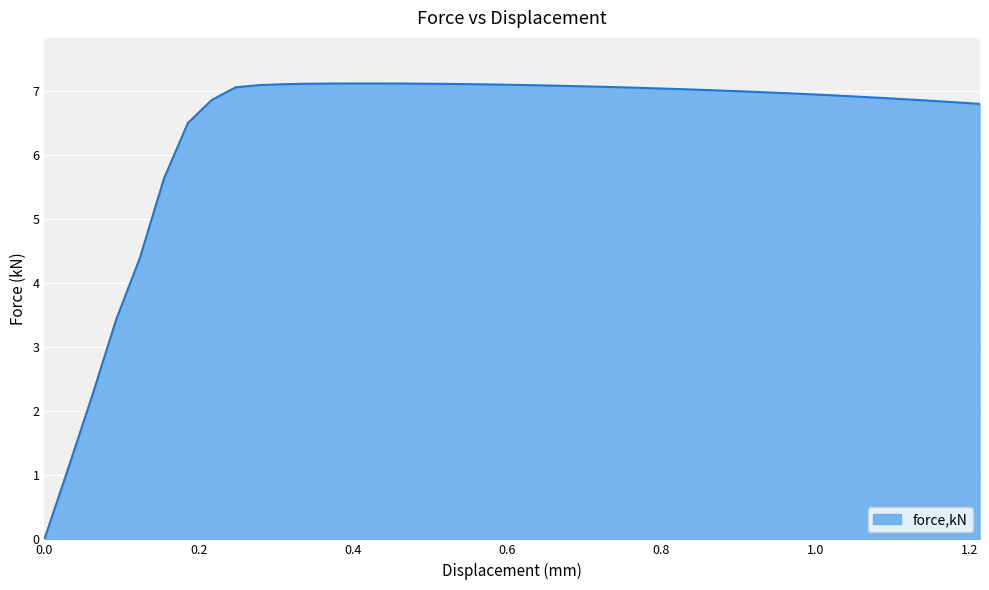

Is this an area chart (filled region under the line)?

Yes